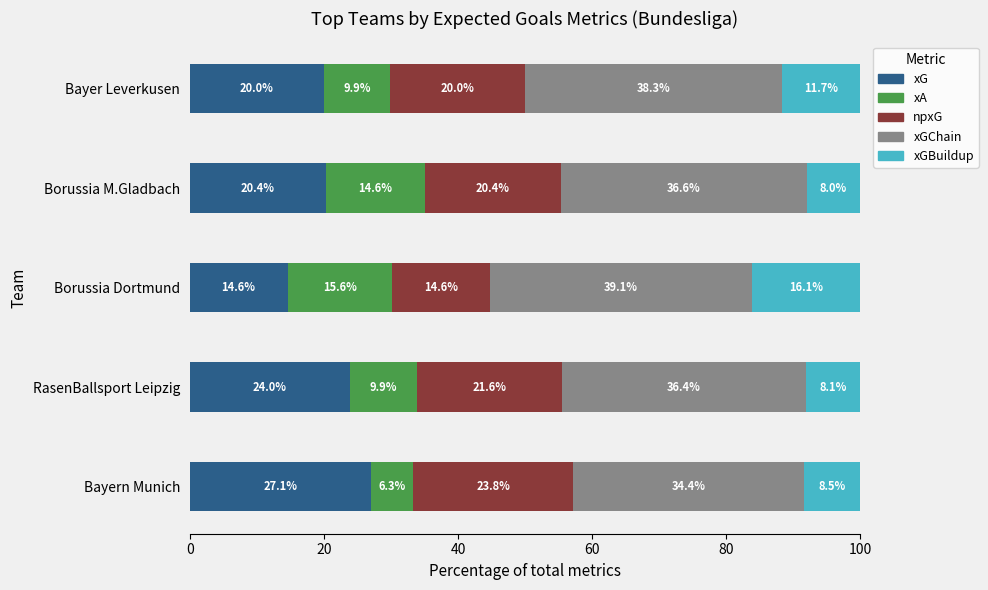

What is the total value across all series at RasenBallsport Leipzig?

100.0